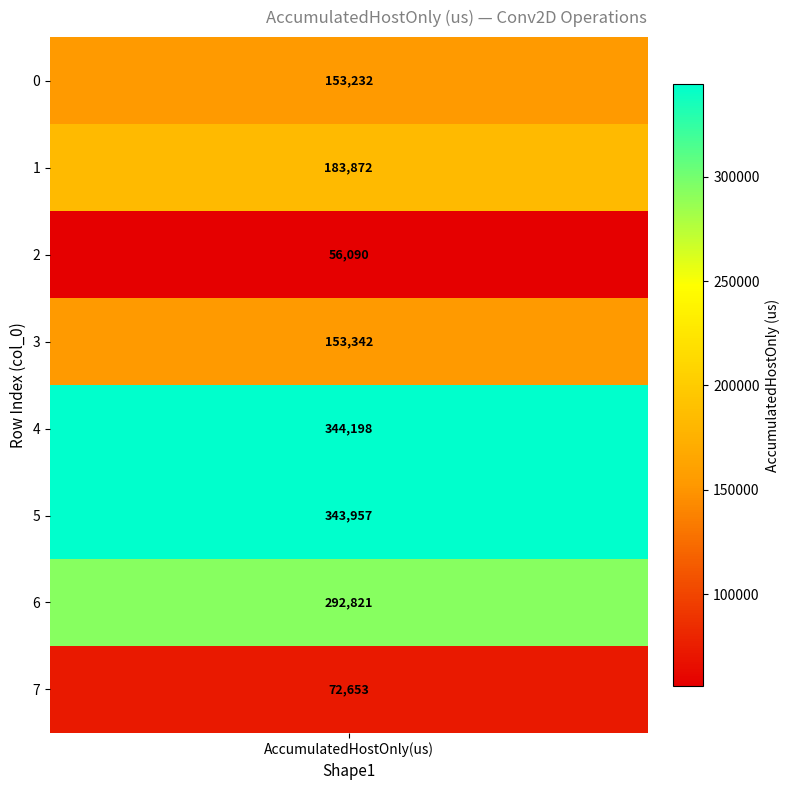

What is the difference between the maximum and minimum values?

288108.1